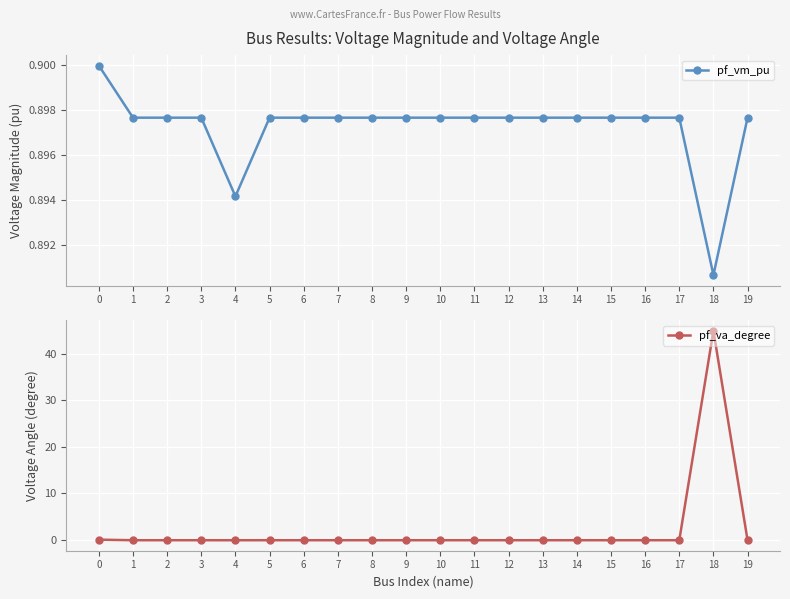

How many lines are shown in the chart?

2